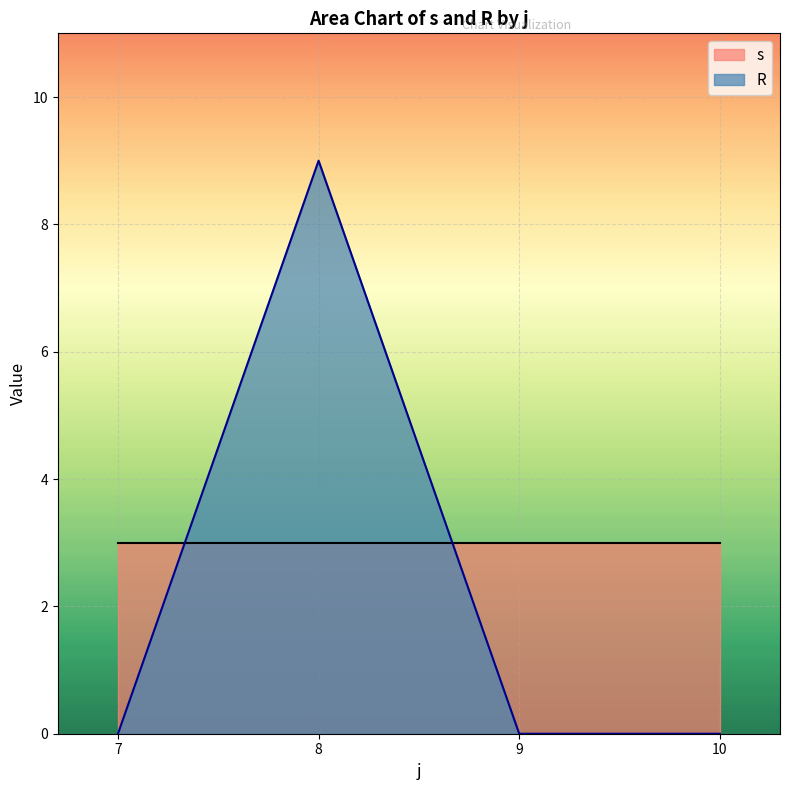

Which series changed the most between 7 and 8?

R